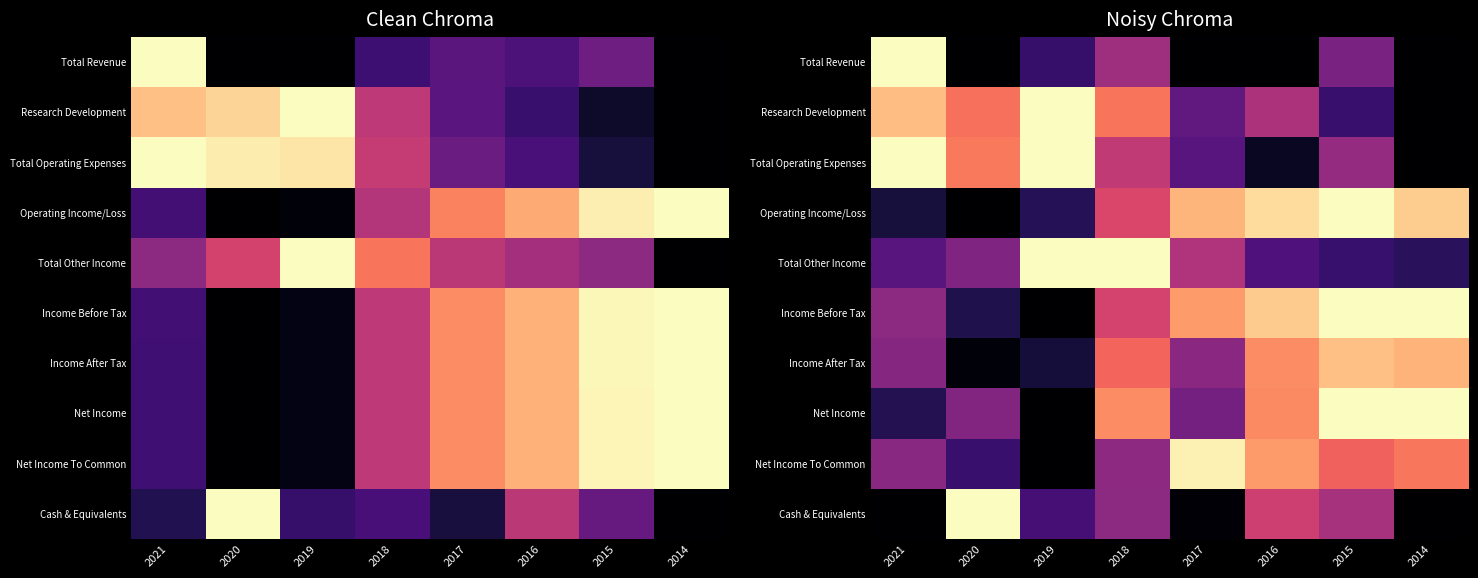

The Total Revenue series shows -0.4 at 2014. True or false?

False